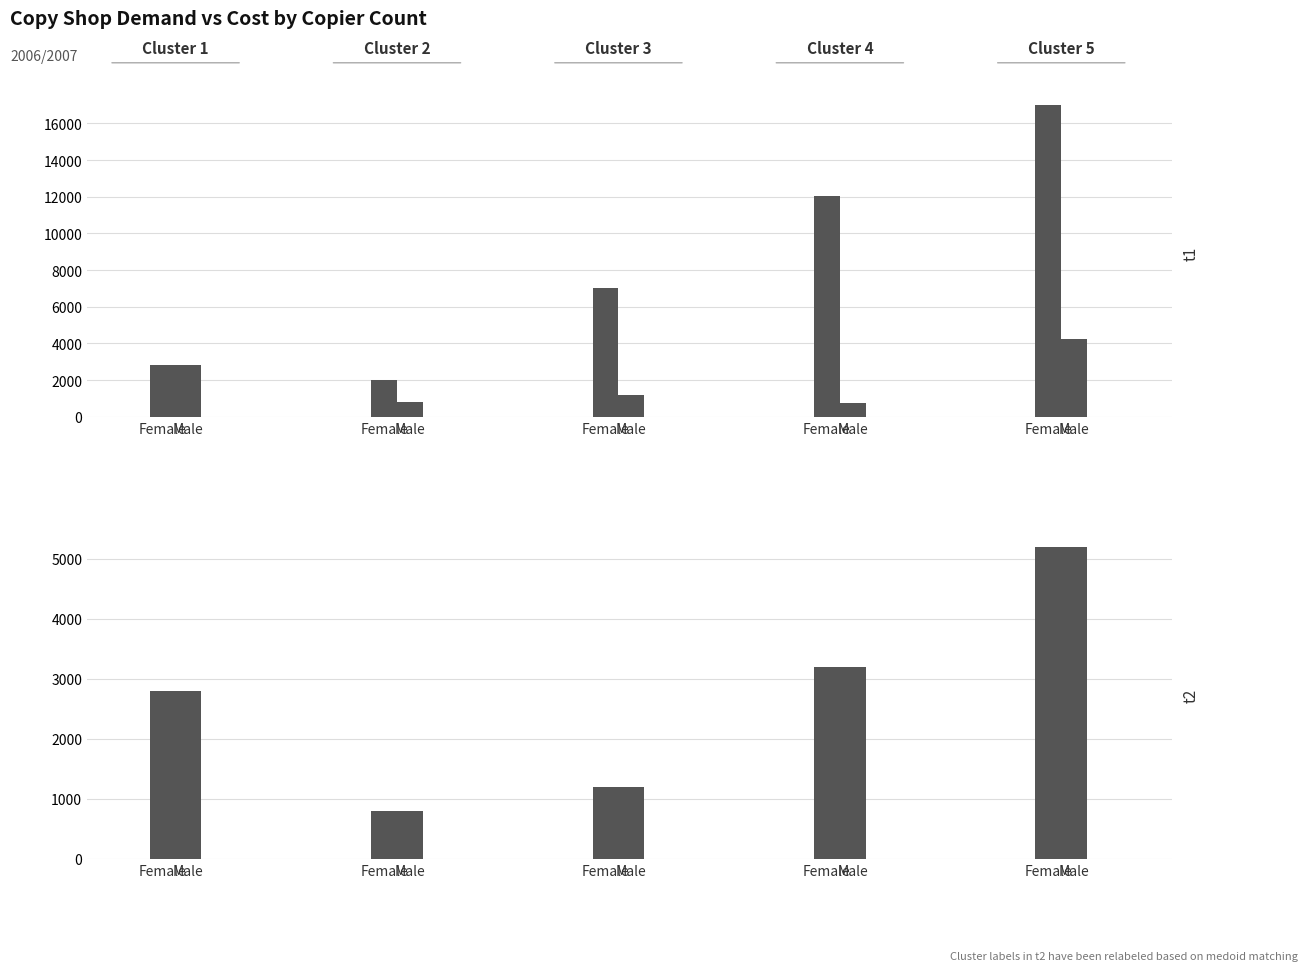

How many values in the Female series exceed 2800?

2